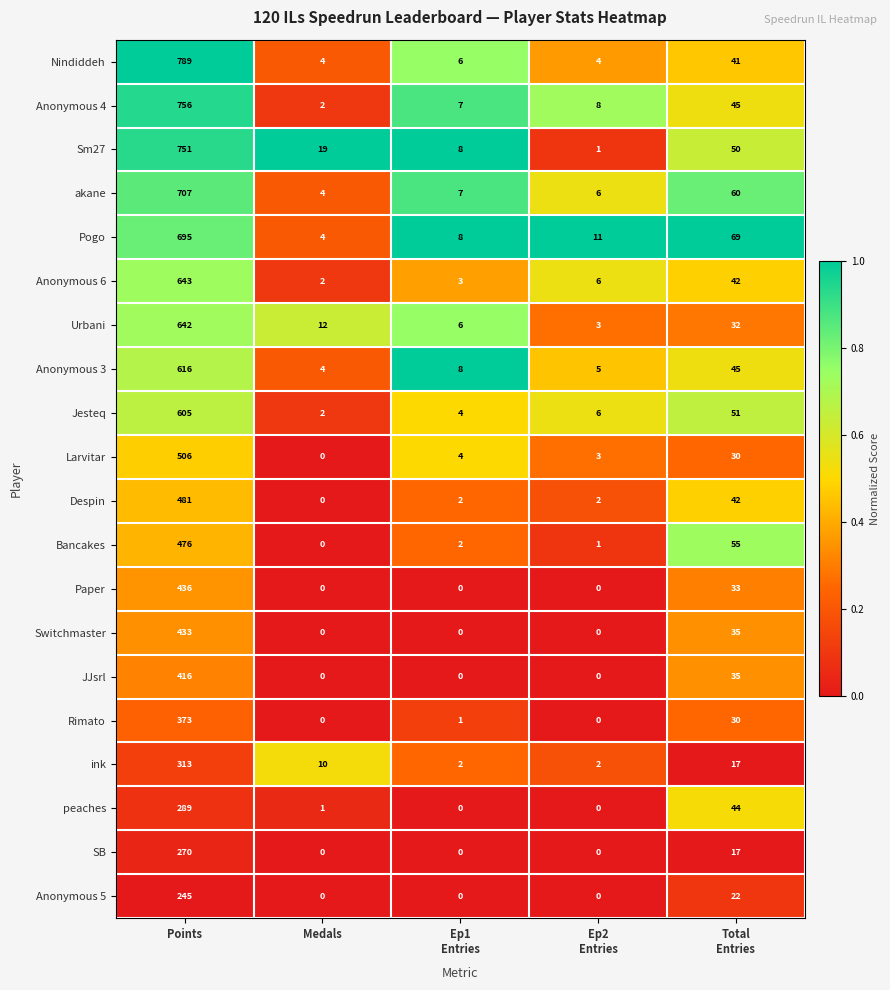

The value of Switchmaster at Points is 433. True or false?

True